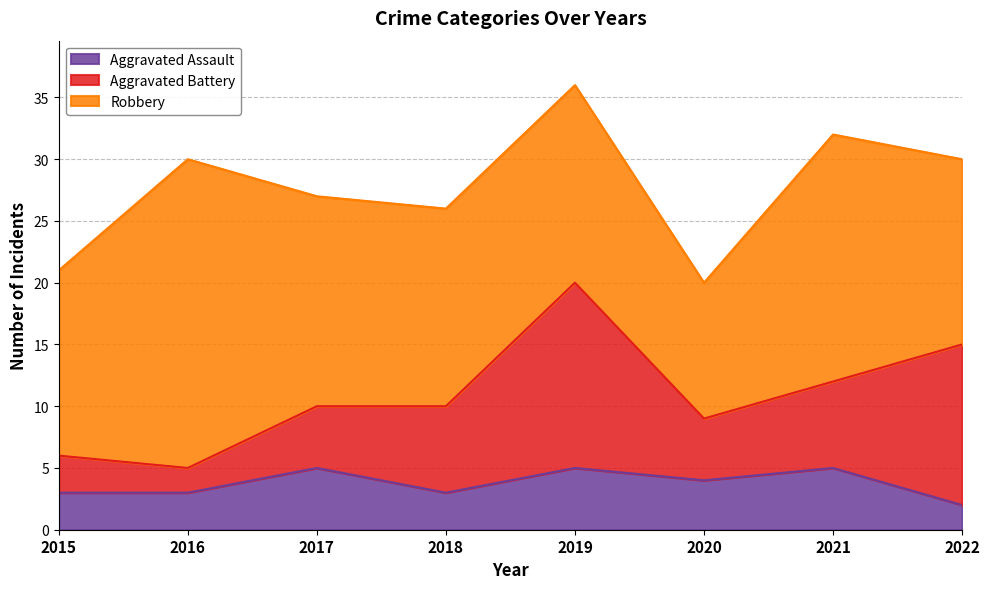

At how many categories does at least one series exceed 4?

8